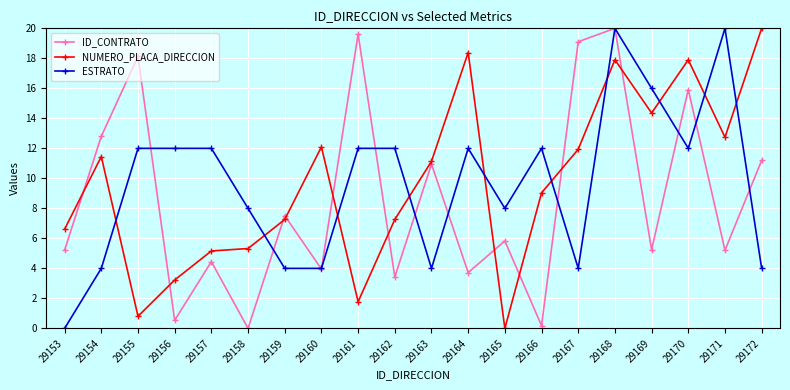

After their last crossing, which series has the higher values: ESTRATO or NUMERO_PLACA_DIRECCION?

NUMERO_PLACA_DIRECCION